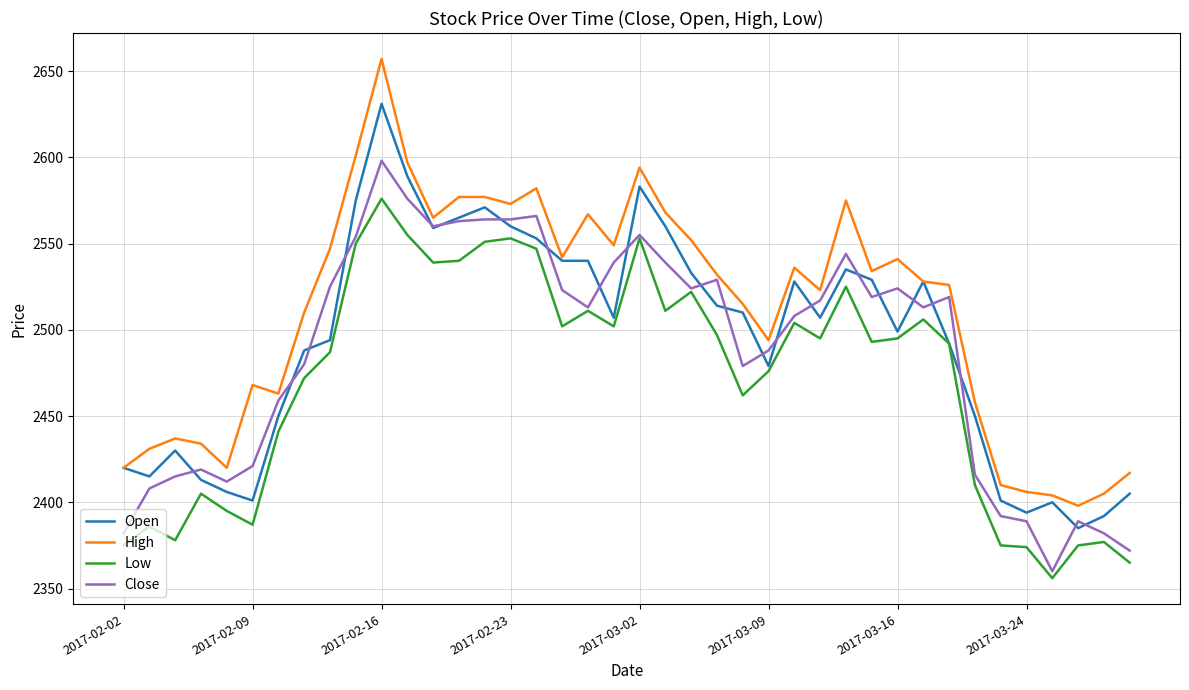

True or false: Low and High cross at least once.

False